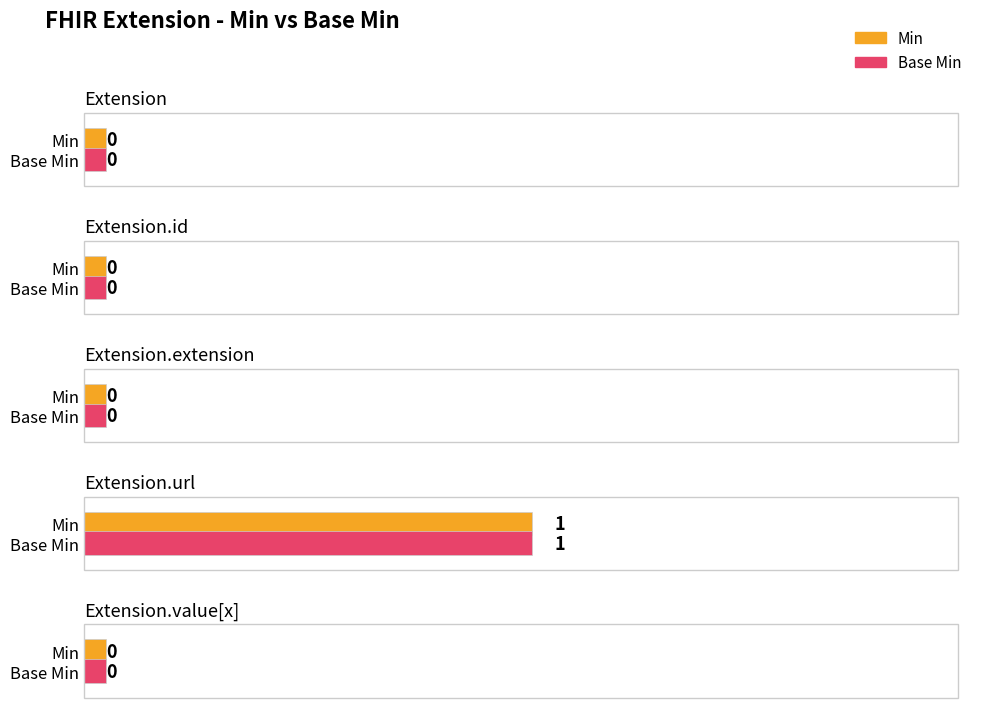

What is the approximate value of Base Min at Extension.url?

1